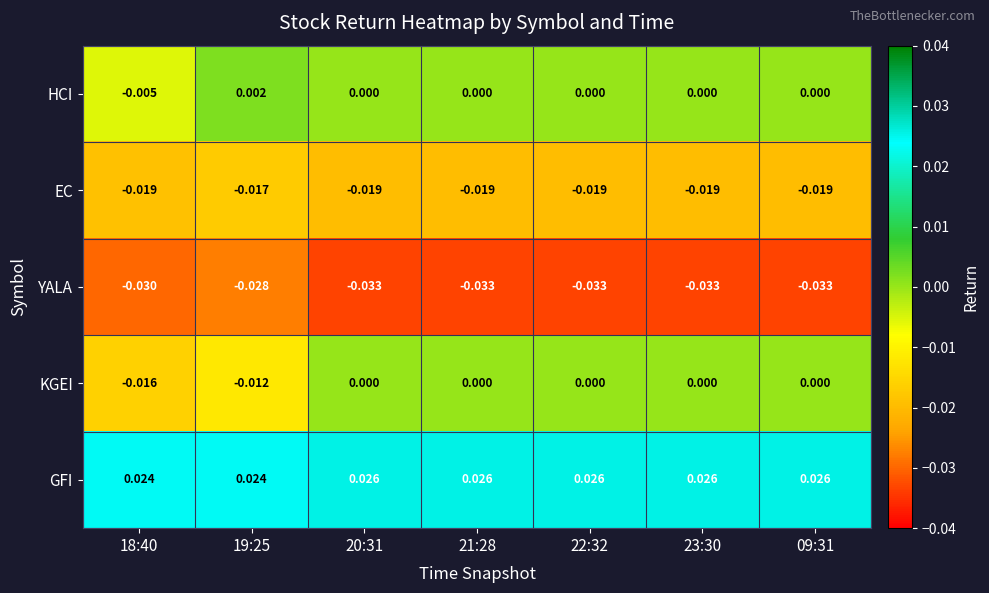

Which series changed the most between 18:40 and 21:28?

KGEI